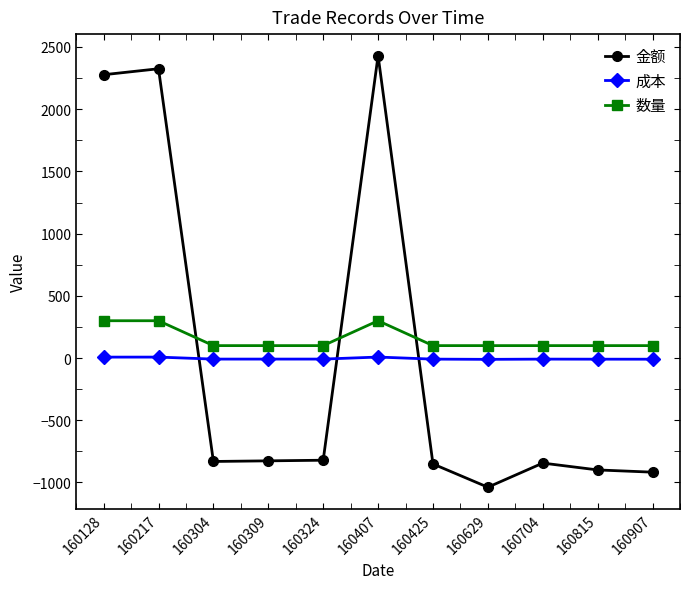

Which series has the largest total across all categories?

数量